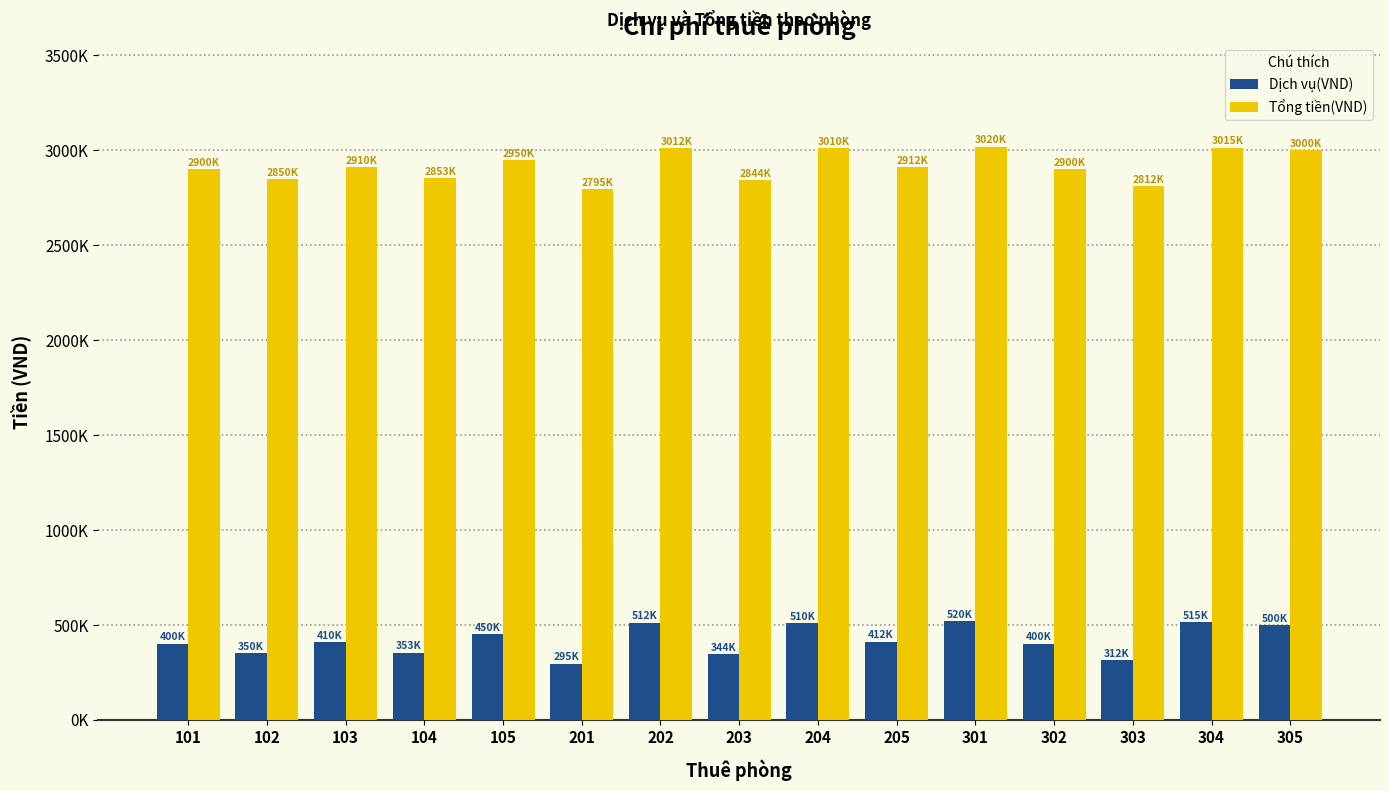

At which category is the sum across all series the highest?

301